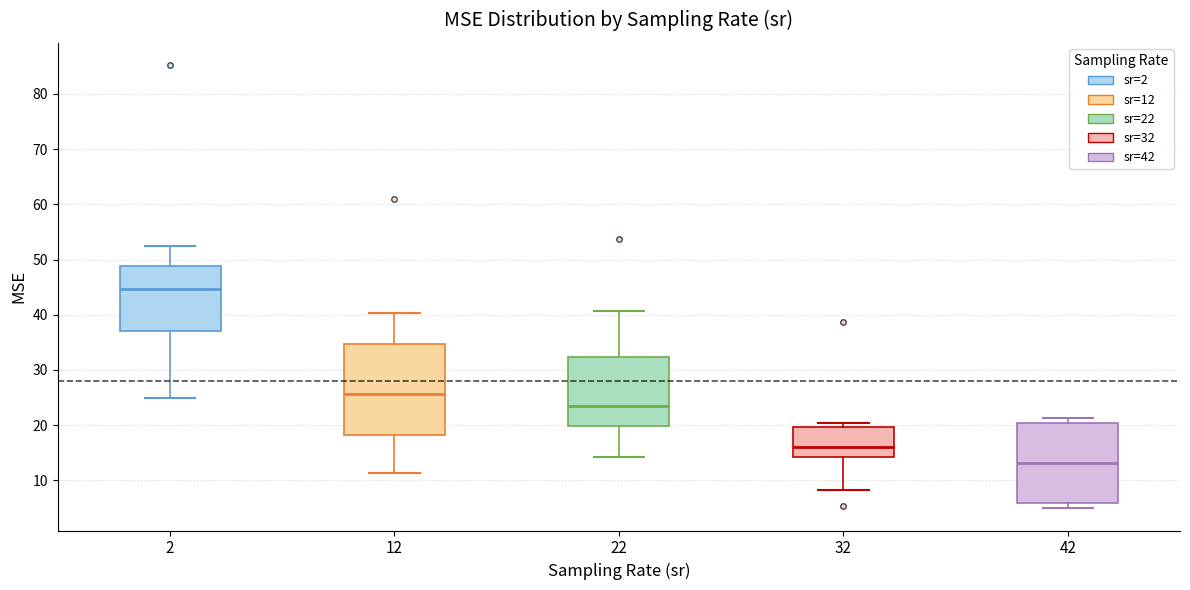

Reading left to right, transcribe this box plot: for each box, give where its median line is, the range the box spans, and where its two whiskers end, as read against the y-axis. The values are not printed on the chart, so give them approximately, as read against the axis.

2: median 45, box 37 to 49, whiskers 25 to 52
12: median 26, box 18 to 35, whiskers 11 to 40
22: median 23, box 20 to 32, whiskers 14 to 41
32: median 16, box 14 to 20, whiskers 8 to 20 (just above the box's upper edge)
42: median 13, box 6 to 20, whiskers 5 to 21